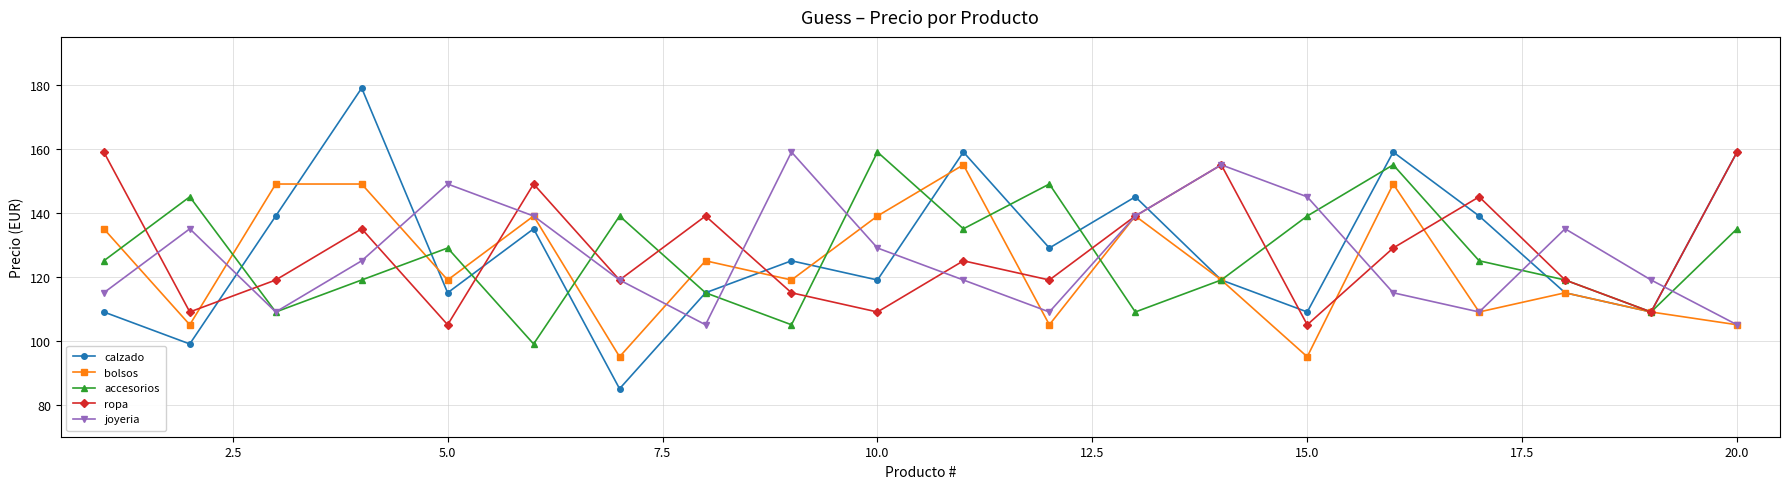

What is the value of the bolsos point at the 3rd from the left?

149